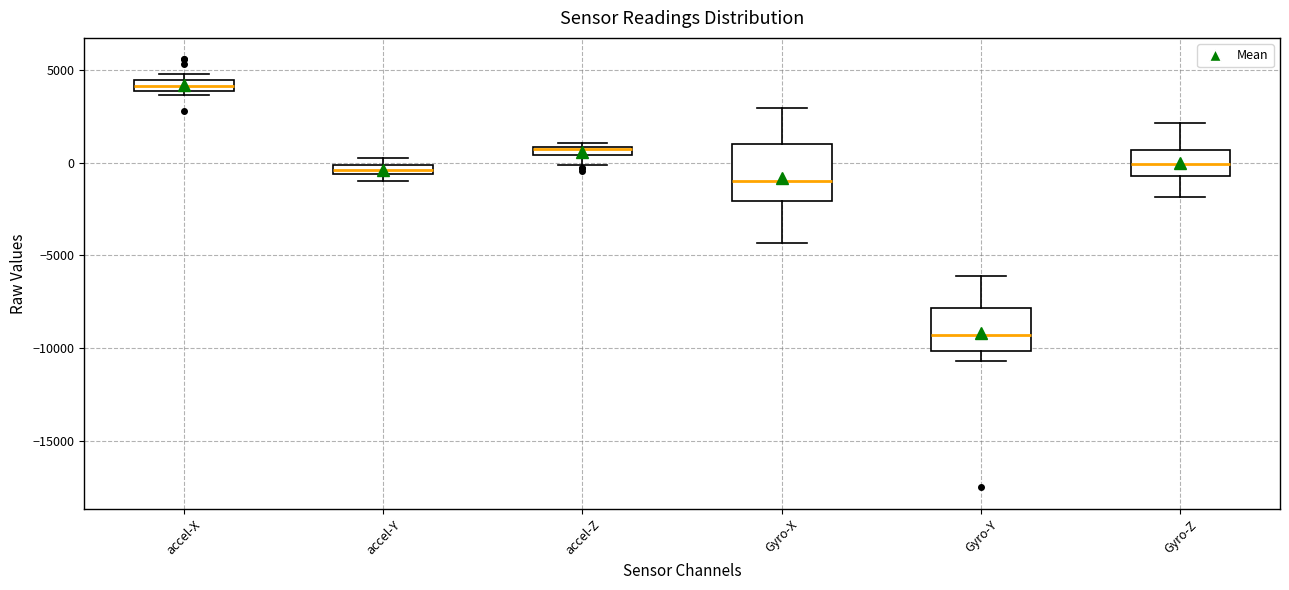

Where is the upper edge of the box for accel-Y on the y-axis? The values are not printed on the chart, so give them approximately, as read against the axis.

0